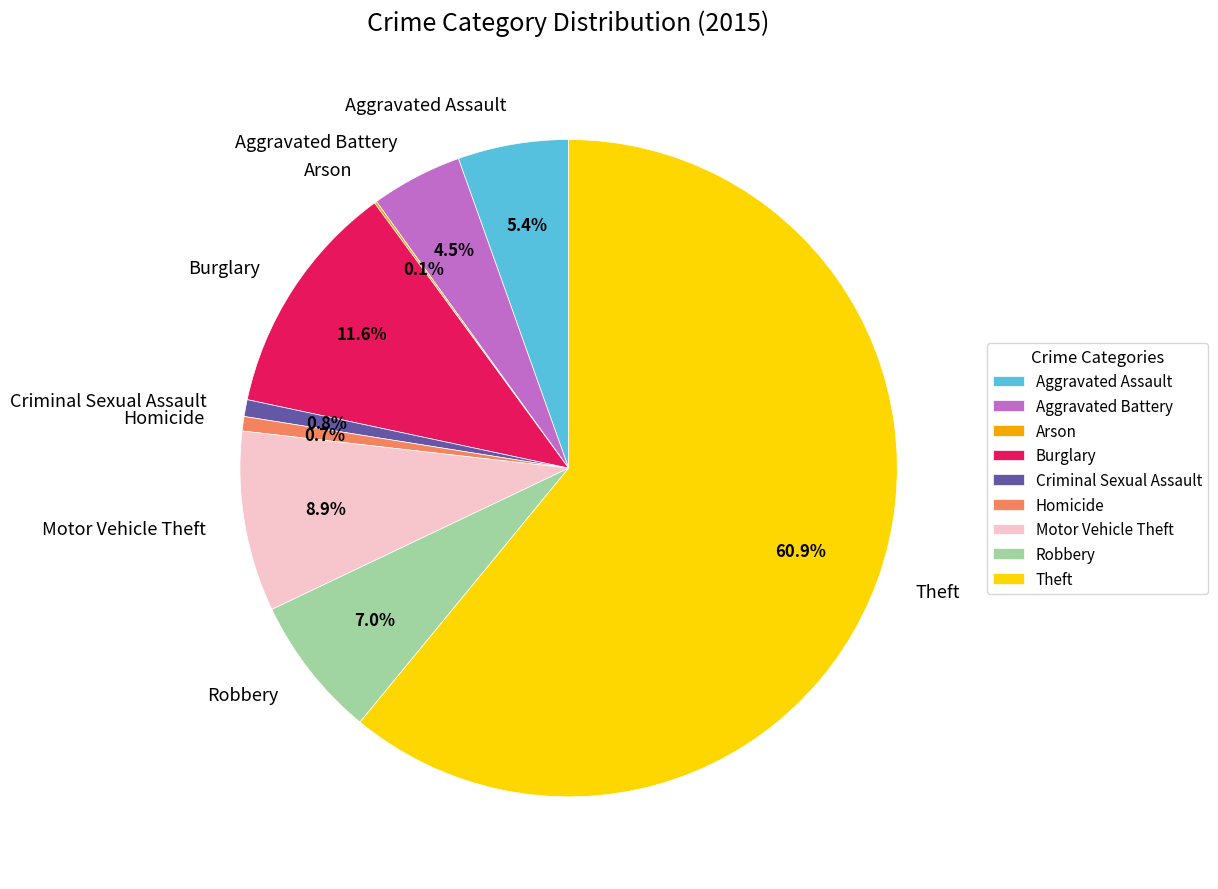

What percentage is NOT represented by Burglary?

88.4%